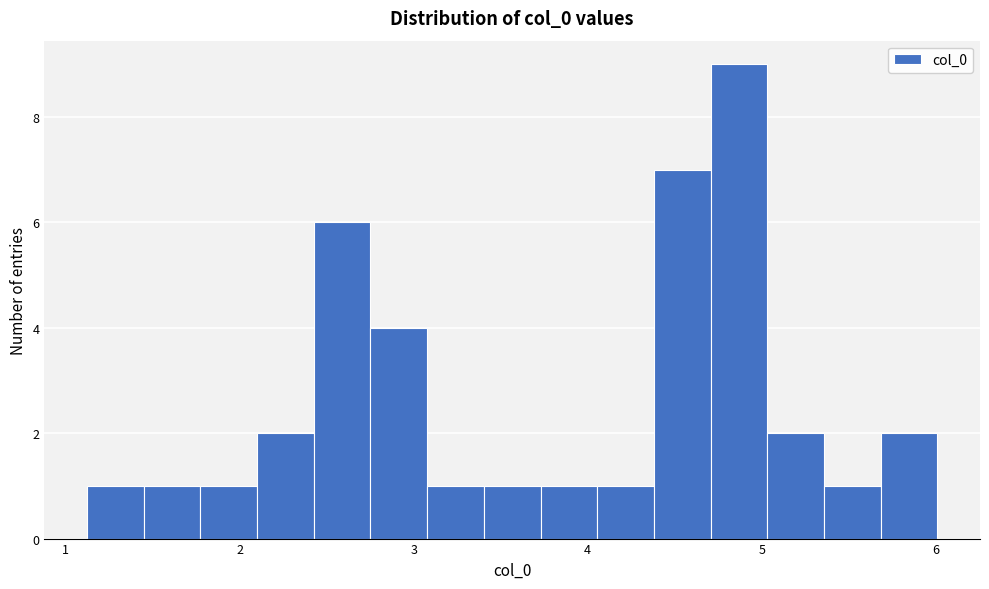

Read against the x-axis, roughly where is the centre of the tallest bar?

4.9